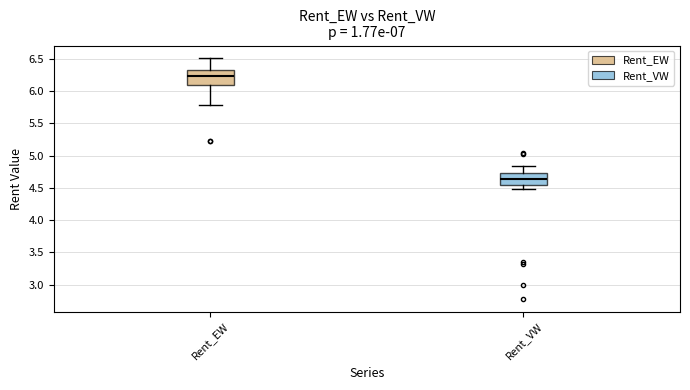

Reading left to right, read every box against the y-axis: the position of its median line, the range the box covers, and the ends of its whiskers. The values are not printed on the chart, so give them approximately, as read against the axis.

Rent_EW: median 6.25, box 6.10 to 6.35, whiskers 5.80 to 6.50
Rent_VW: median 4.65, box 4.55 to 4.75, whiskers 4.50 to 4.85